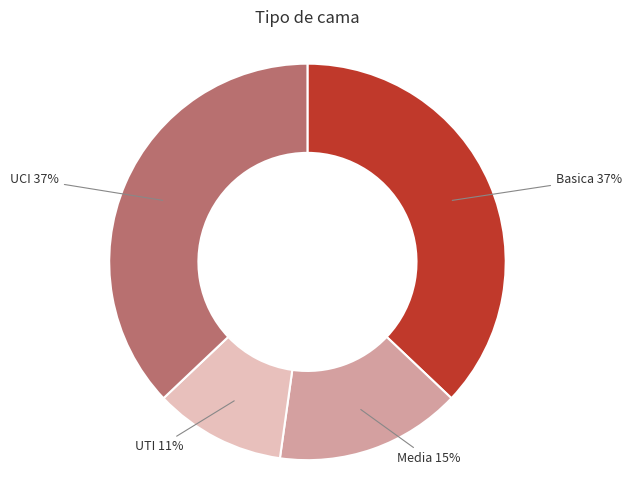

Count the number of slices in the pie.

4